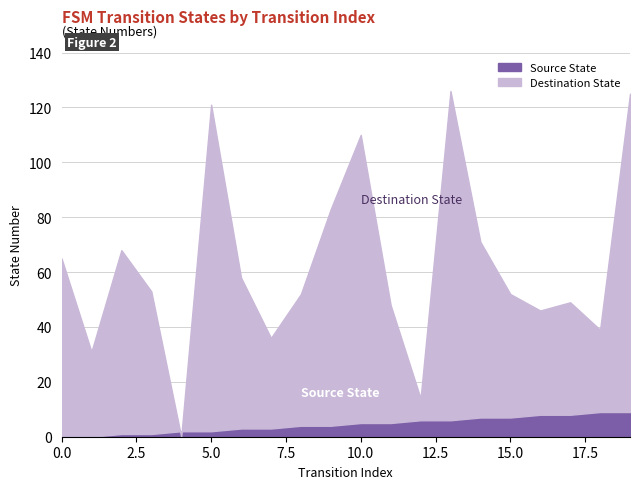

What is the difference between the destination_state values at 7 and 1?

5